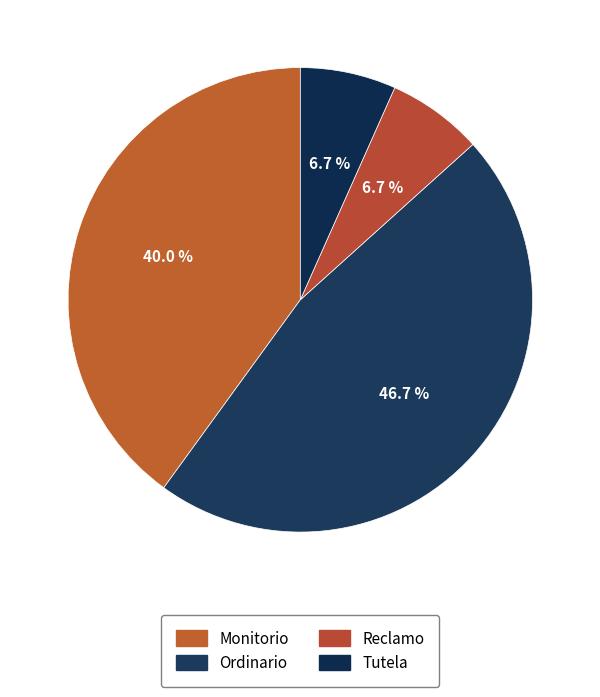

What percentage is the Tutela slice, to the nearest percent?

7%